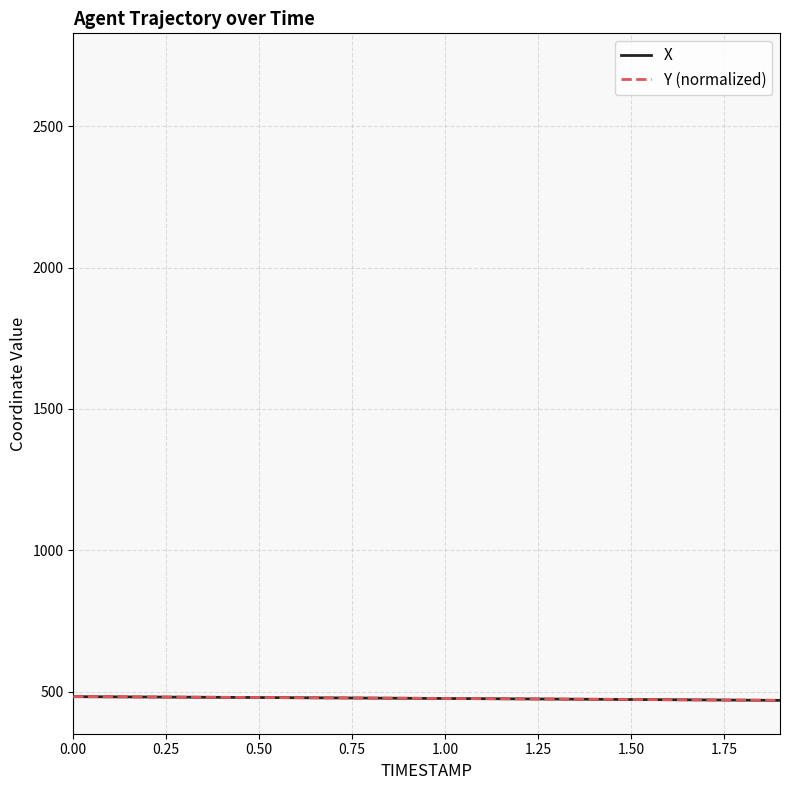

What is the maximum value shown in the chart?

483.0